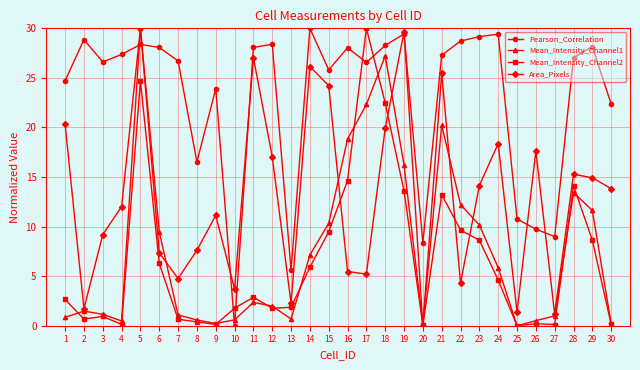

True or false: Area_Pixels has a value of 3.9 at 24.

False